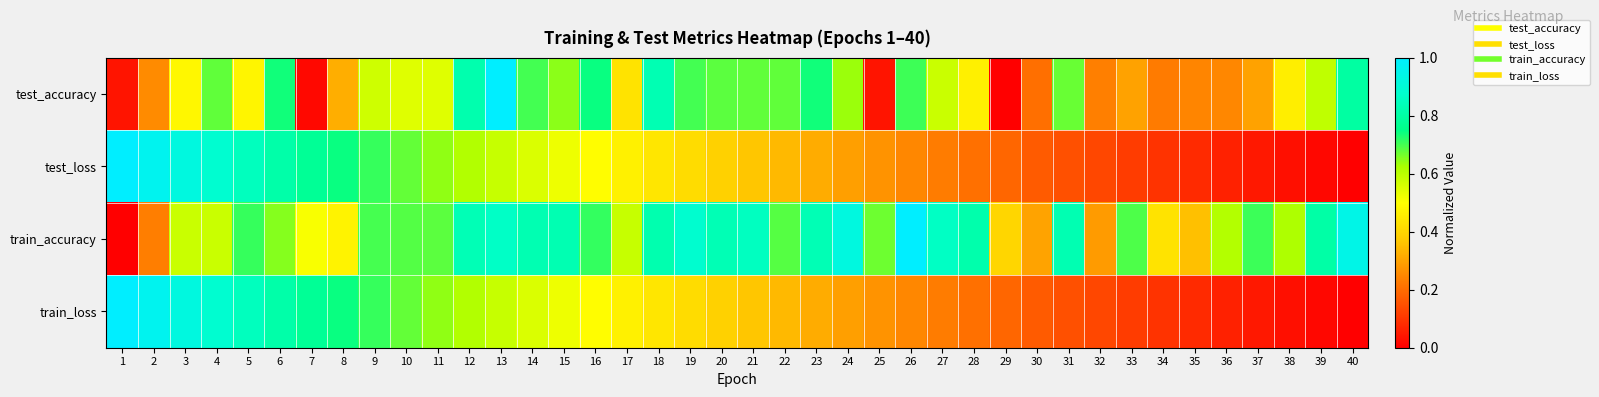

At which category is the sum across all series the highest?

13